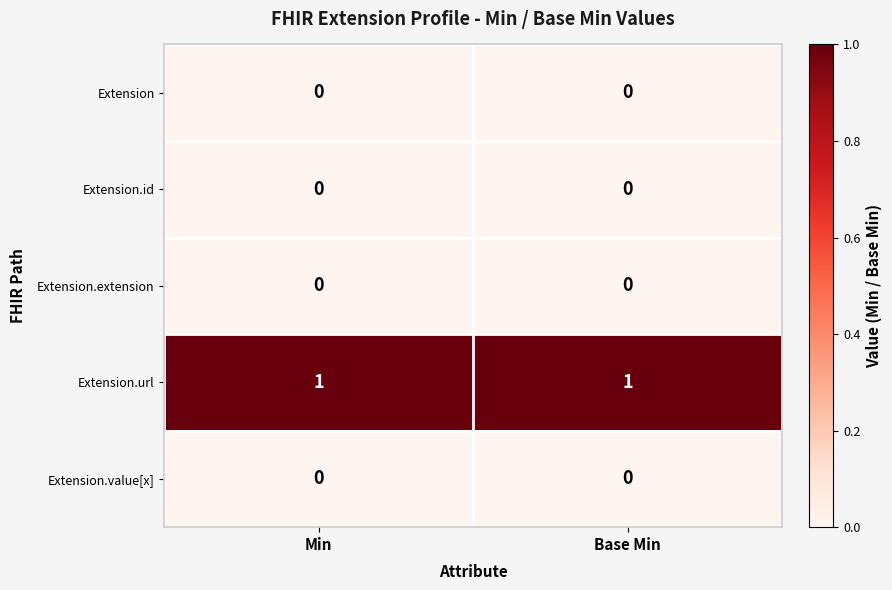

Which series has the largest total across all categories?

Extension.url